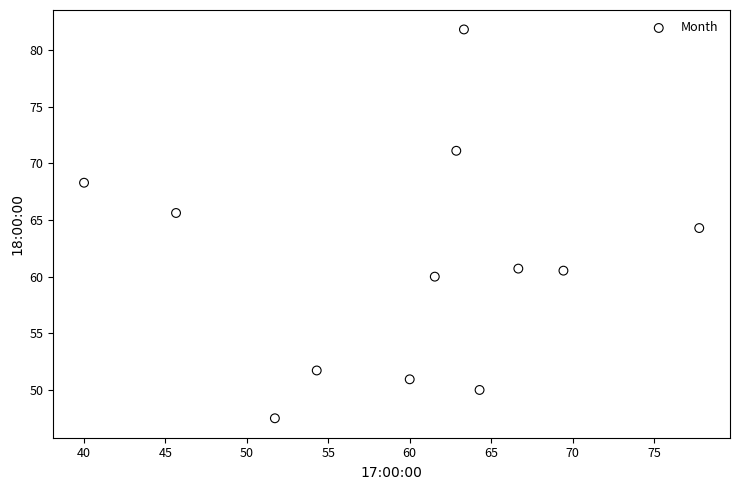

What is the range of Y values (max minus min)?

34.3